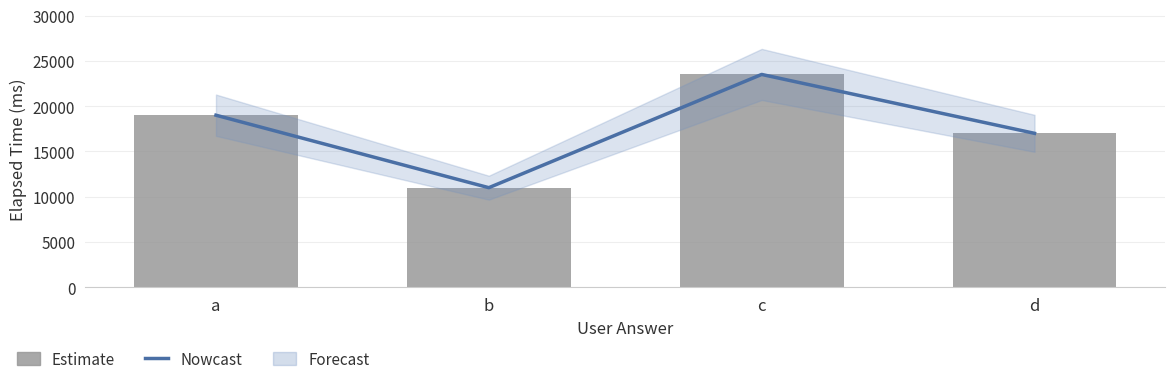

Rank the categories by elapsed_time value from highest to lowest.

c, a, d, b